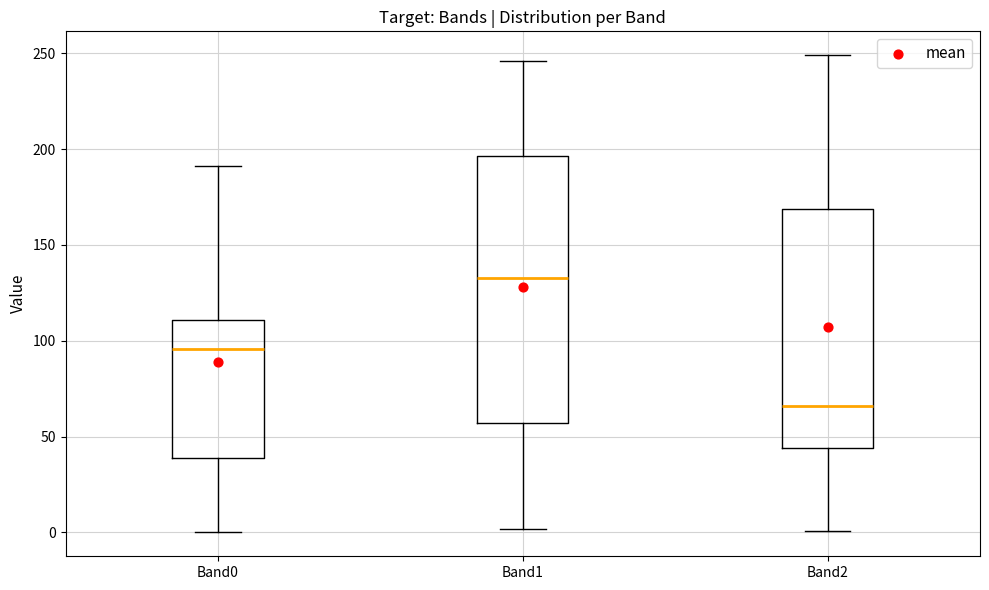

Which box is the tallest, from its lower edge to its upper edge?

Band1